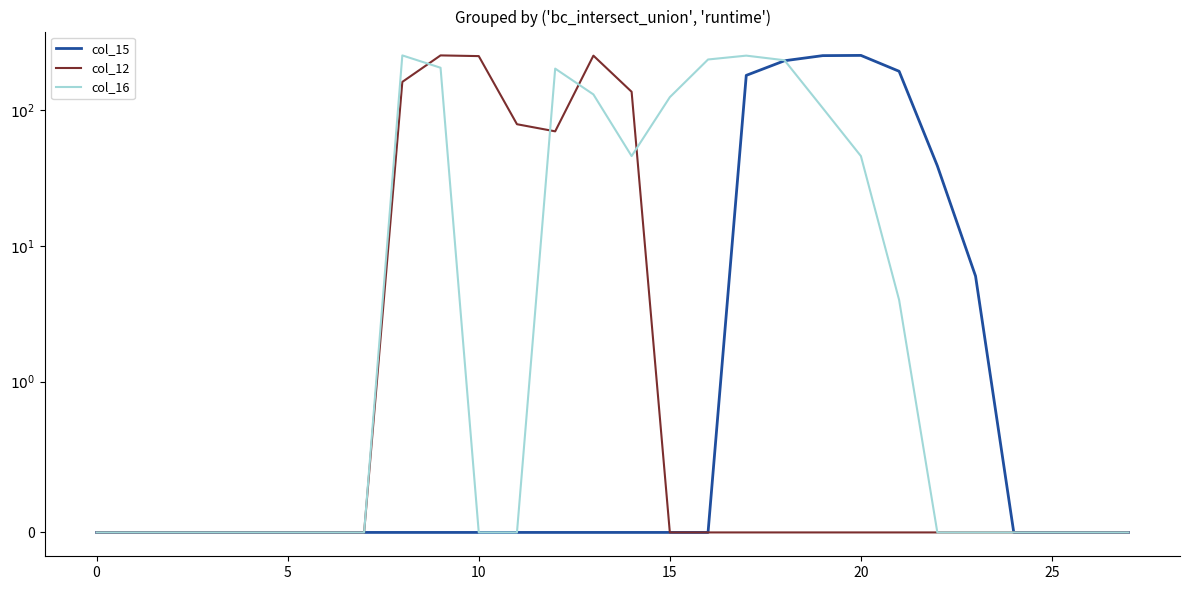

Is this an area chart (filled region under the line)?

No